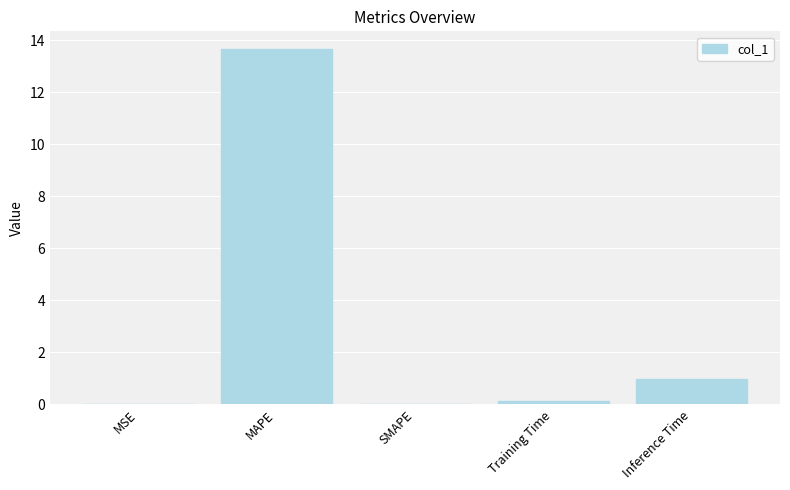

What is the approximate value at MAPE?

13.7